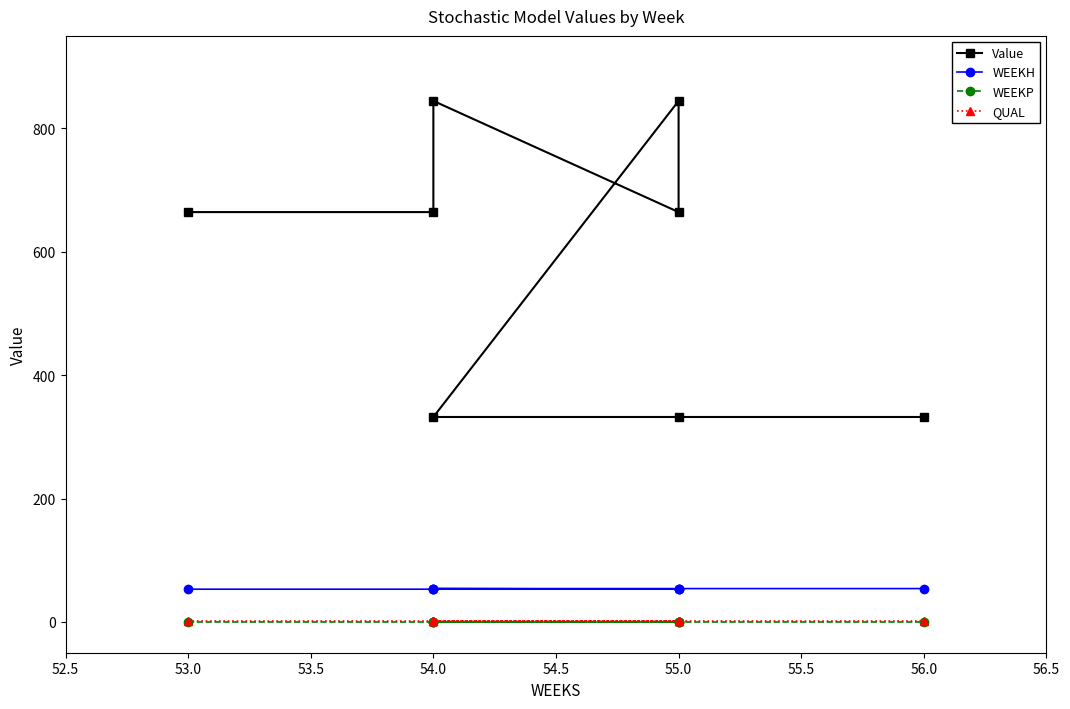

The value of WEEKP at 55.0 is 0.0. True or false?

True